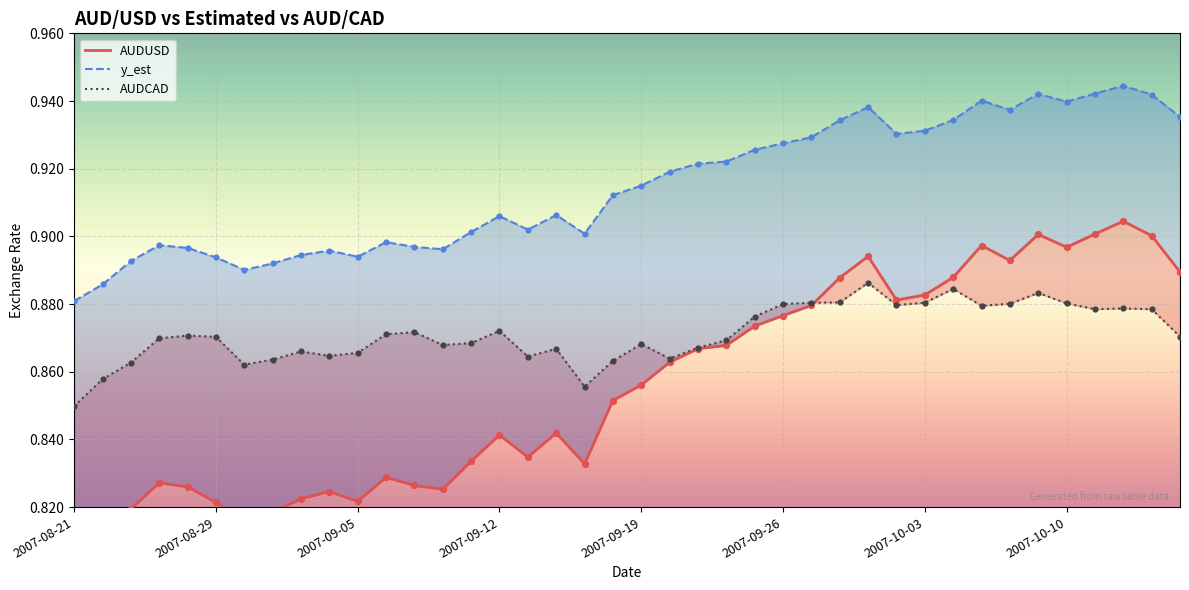

Which series reaches the maximum Y coordinate?

y_est